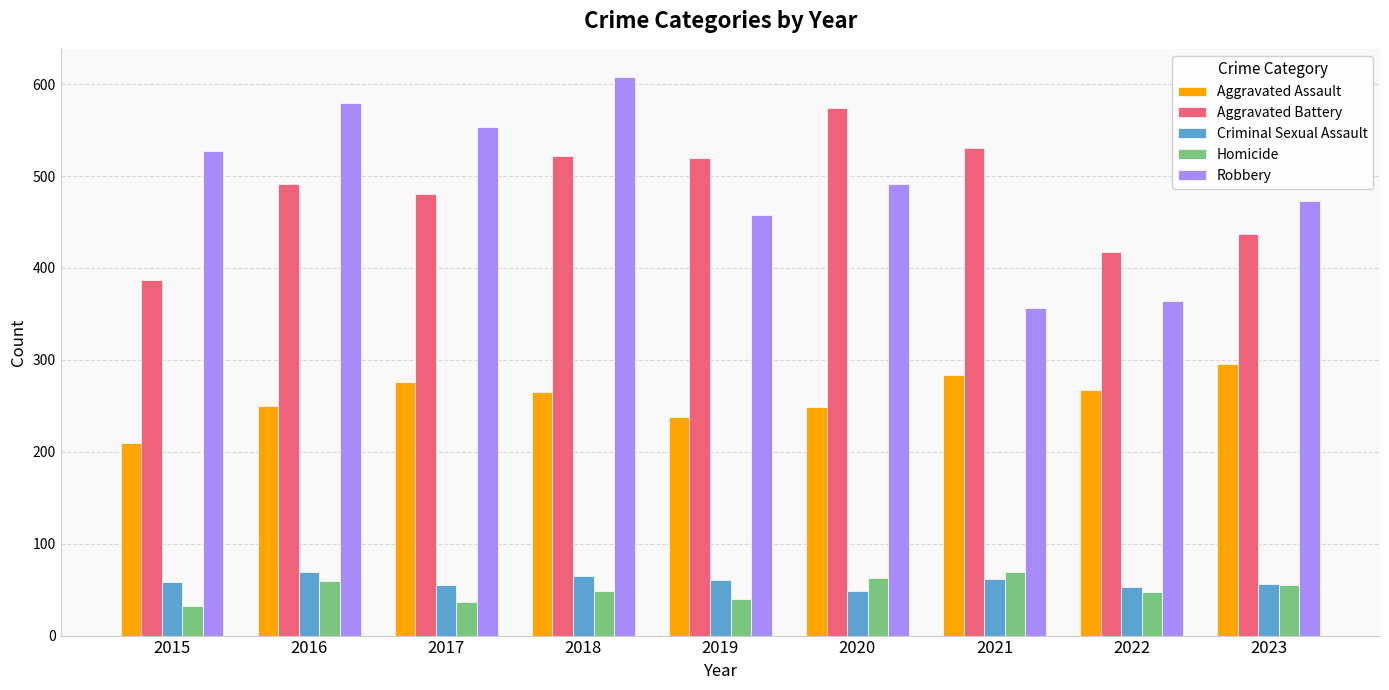

Which series has the widest spread of values?

Robbery